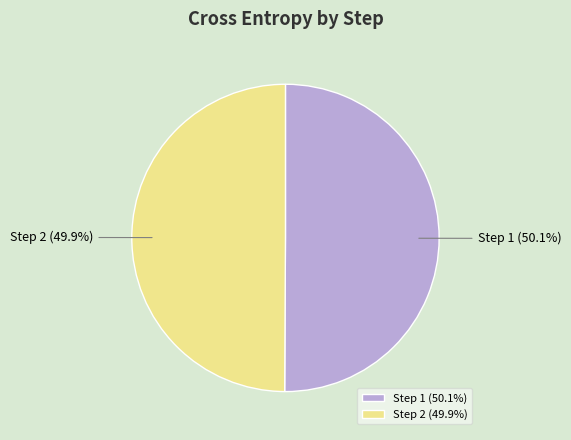

How many slices are in this pie chart?

2